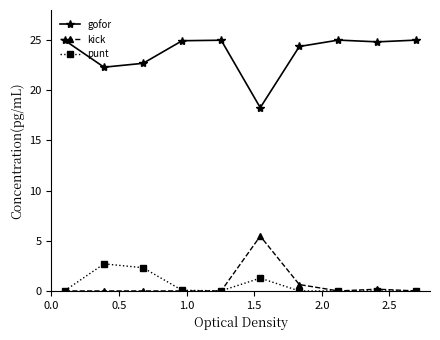

List the series in order of their peak value, lowest first.

punt, kick, gofor